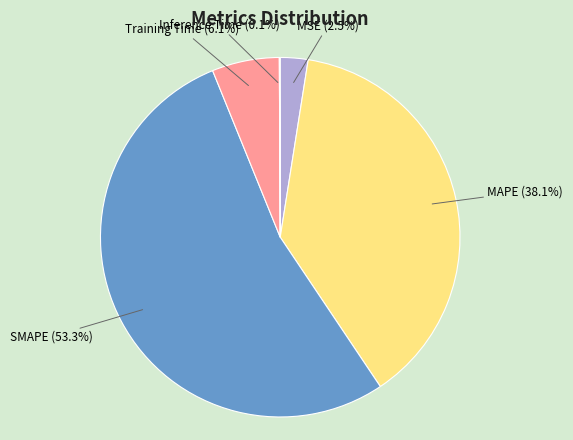

Which slice represents more than half of the pie?

SMAPE